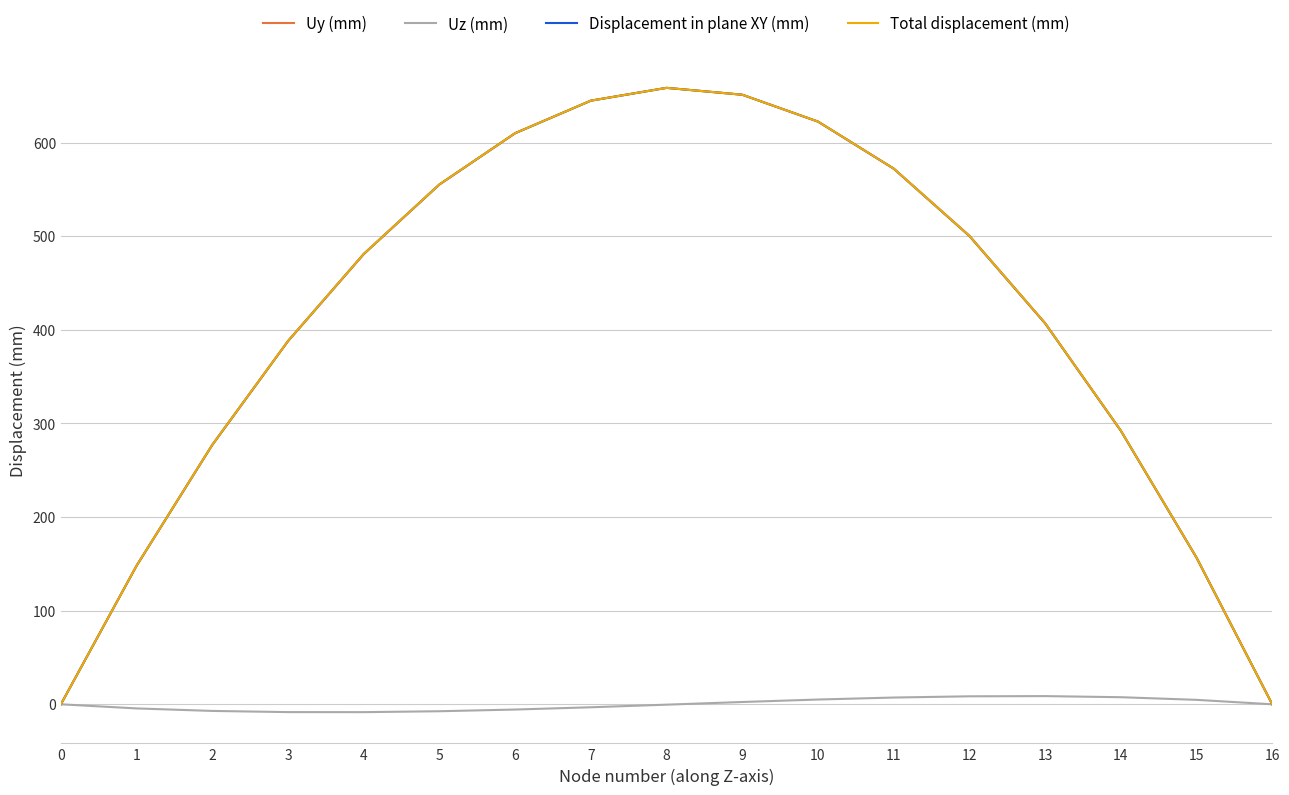

Is this an area chart (filled region under the line)?

No